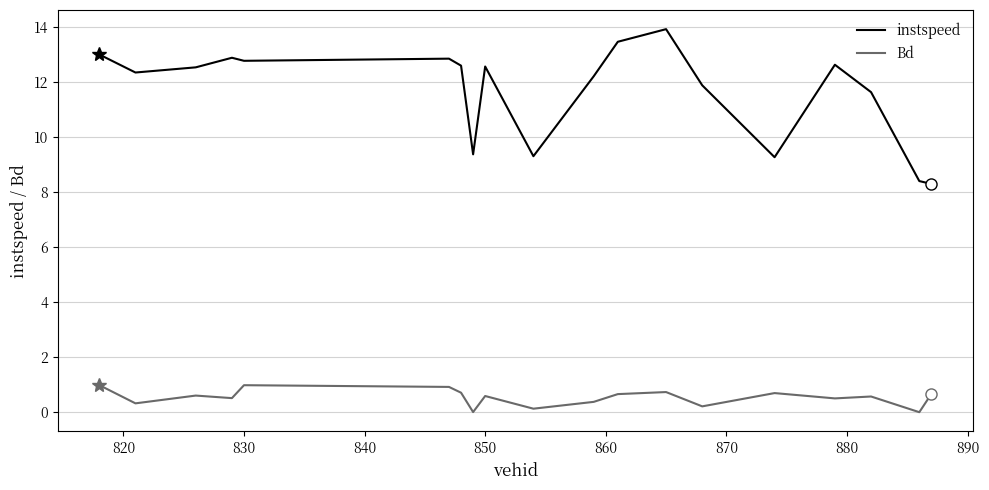

Rank the series by their maximum value, from highest to lowest.

instspeed, Bd